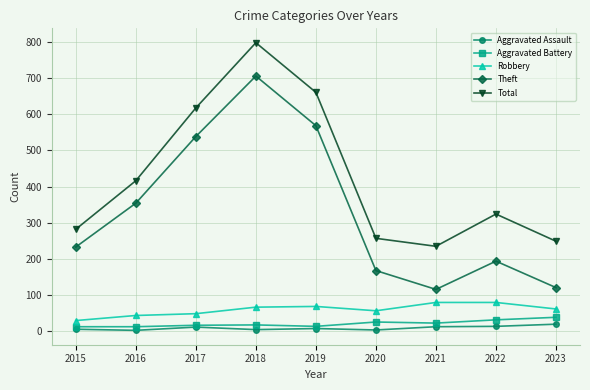

What is the difference between the maximum and minimum values in the Aggravated Assault series?

17